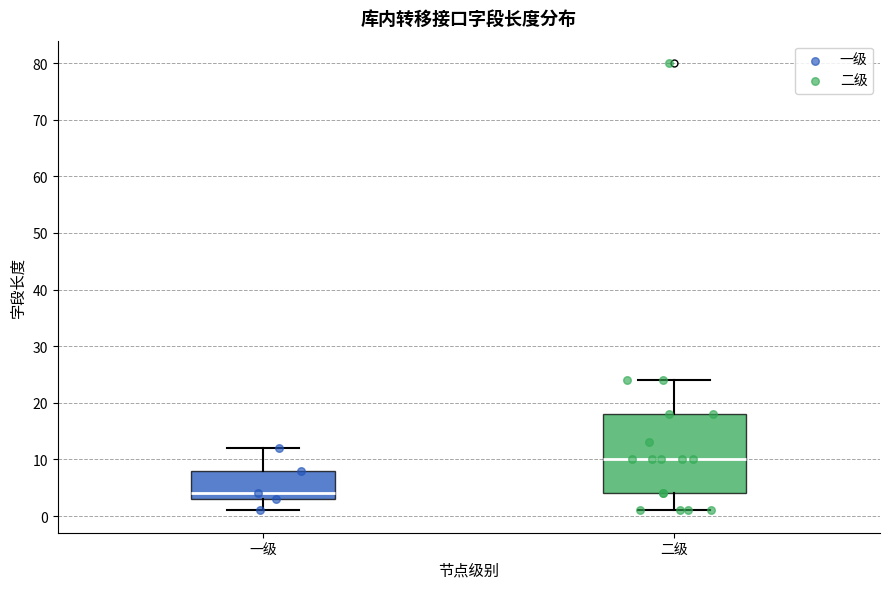

Which box is the tallest, from its lower edge to its upper edge?

二级